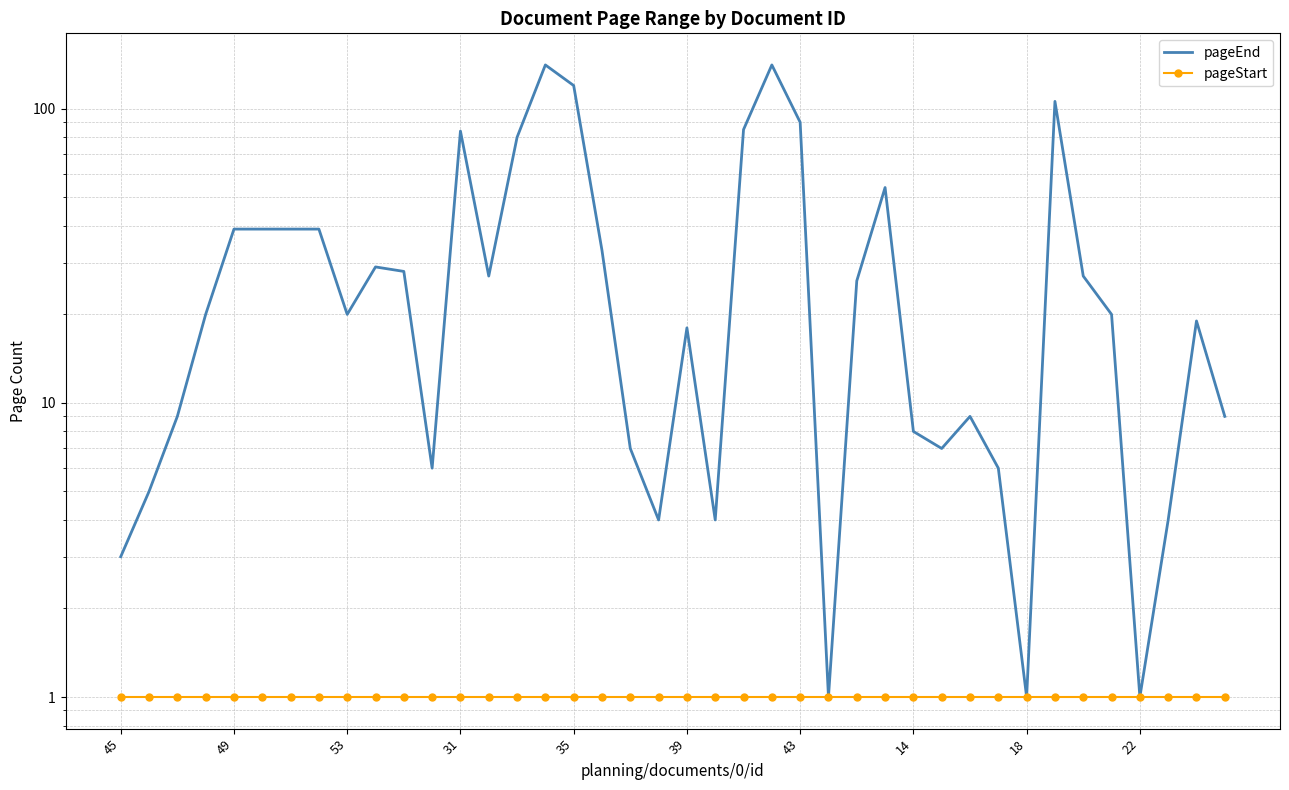

Which series has the widest spread of values?

pageEnd